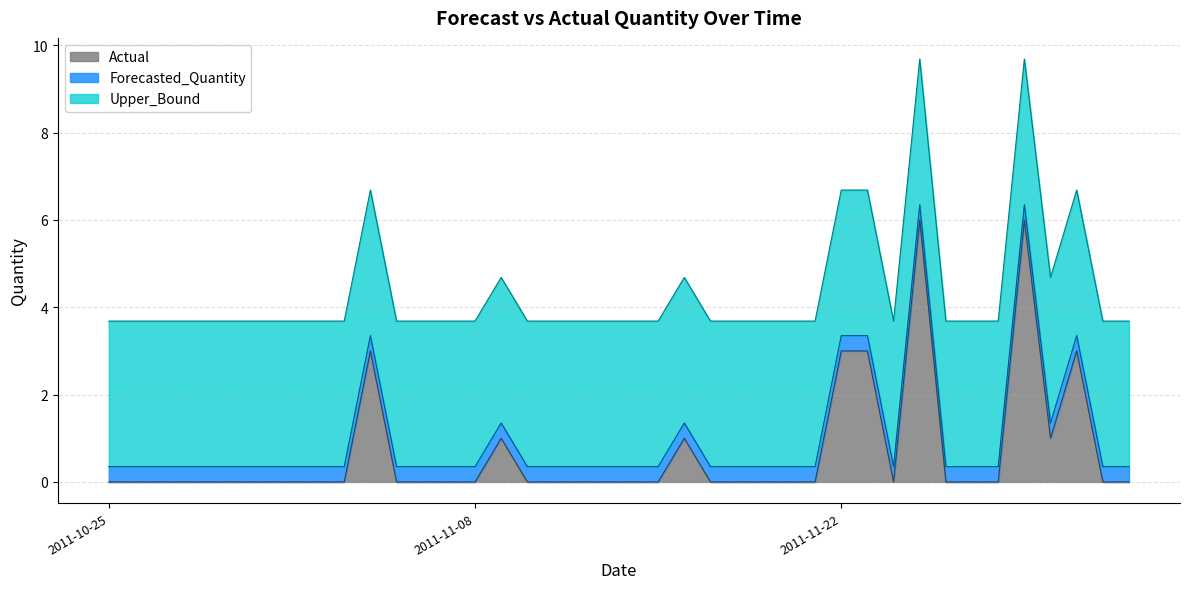

Reading right to left, transcribe all the data shown in this chart.

Actual: 2011-12-03=0.0	2011-12-02=0.0	2011-12-01=3.0	2011-11-30=1.0	2011-11-29=6.0	2011-11-28=0.0	2011-11-27=0.0	2011-11-26=0.0	2011-11-25=6.0	2011-11-24=0.0	2011-11-23=3.0	2011-11-22=3.0	2011-11-21=0.0	2011-11-20=0.0	2011-11-19=0.0	2011-11-18=0.0	2011-11-17=0.0	2011-11-16=1.0	2011-11-15=0.0	2011-11-14=0.0	2011-11-13=0.0	2011-11-12=0.0	2011-11-11=0.0	2011-11-10=0.0	2011-11-09=1.0	2011-11-08=0.0	2011-11-07=0.0	2011-11-06=0.0	2011-11-05=0.0	2011-11-04=3.0	2011-11-03=0.0	2011-11-02=0.0	2011-11-01=0.0	2011-10-31=0.0	2011-10-30=0.0	2011-10-29=0.0	2011-10-28=0.0	2011-10-27=0.0	2011-10-26=0.0	2011-10-25=0.0
Forecasted_Quantity: 2011-12-03=0.3	2011-12-02=0.3	2011-12-01=0.3	2011-11-30=0.3	2011-11-29=0.3	2011-11-28=0.3	2011-11-27=0.3	2011-11-26=0.3	2011-11-25=0.3	2011-11-24=0.3	2011-11-23=0.3	2011-11-22=0.3	2011-11-21=0.3	2011-11-20=0.3	2011-11-19=0.3	2011-11-18=0.3	2011-11-17=0.3	2011-11-16=0.3	2011-11-15=0.3	2011-11-14=0.3	2011-11-13=0.3	2011-11-12=0.3	2011-11-11=0.3	2011-11-10=0.3	2011-11-09=0.3	2011-11-08=0.3	2011-11-07=0.3	2011-11-06=0.3	2011-11-05=0.3	2011-11-04=0.3	2011-11-03=0.3	2011-11-02=0.3	2011-11-01=0.3	2011-10-31=0.3	2011-10-30=0.3	2011-10-29=0.3	2011-10-28=0.3	2011-10-27=0.3	2011-10-26=0.3	2011-10-25=0.3
Upper_Bound: 2011-12-03=3.3	2011-12-02=3.3	2011-12-01=3.3	2011-11-30=3.3	2011-11-29=3.3	2011-11-28=3.3	2011-11-27=3.3	2011-11-26=3.3	2011-11-25=3.3	2011-11-24=3.3	2011-11-23=3.3	2011-11-22=3.3	2011-11-21=3.3	2011-11-20=3.3	2011-11-19=3.3	2011-11-18=3.3	2011-11-17=3.3	2011-11-16=3.3	2011-11-15=3.3	2011-11-14=3.3	2011-11-13=3.3	2011-11-12=3.3	2011-11-11=3.3	2011-11-10=3.3	2011-11-09=3.3	2011-11-08=3.3	2011-11-07=3.3	2011-11-06=3.3	2011-11-05=3.3	2011-11-04=3.3	2011-11-03=3.3	2011-11-02=3.3	2011-11-01=3.3	2011-10-31=3.3	2011-10-30=3.3	2011-10-29=3.3	2011-10-28=3.3	2011-10-27=3.3	2011-10-26=3.3	2011-10-25=3.3